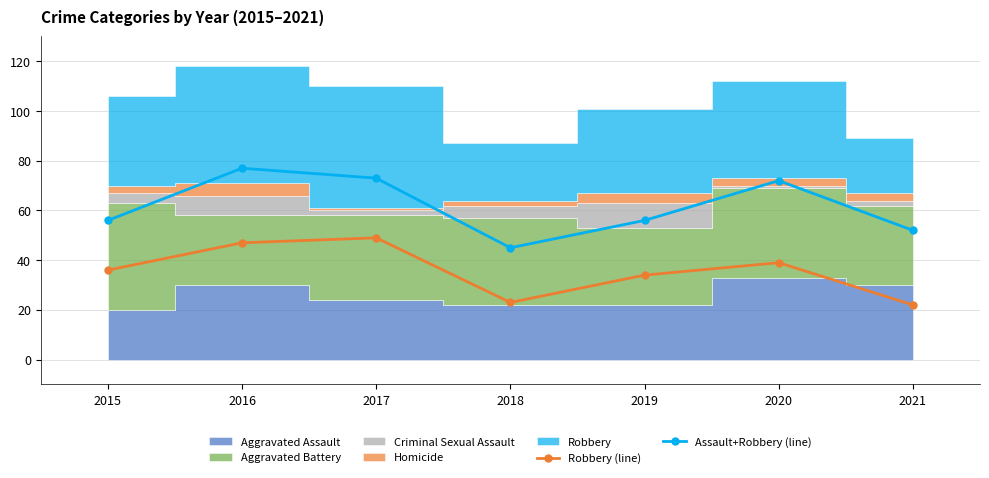

True or false: Assault+Robbery (line) and Robbery (line) intersect in this chart.

False